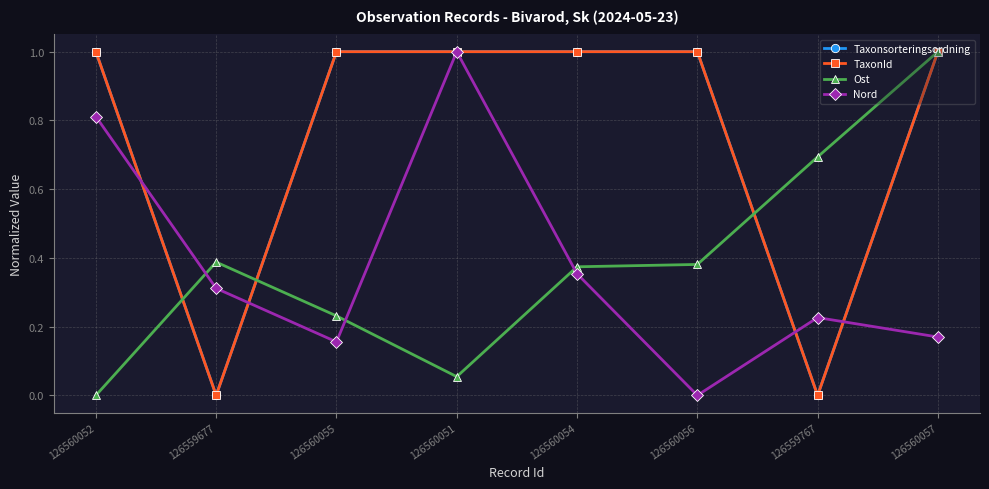

Read the TaxonId value at 126560055.

1.0